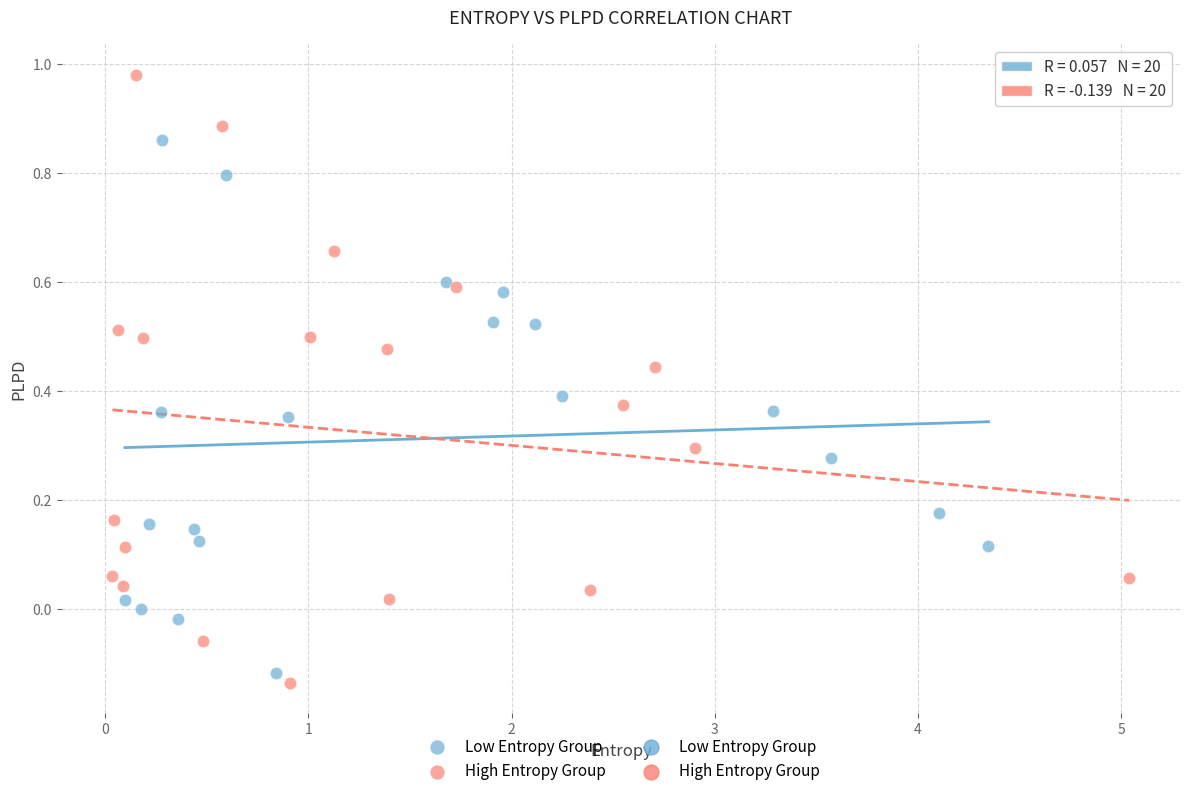

Which series has the largest Y range (max minus min)?

High Entropy Group